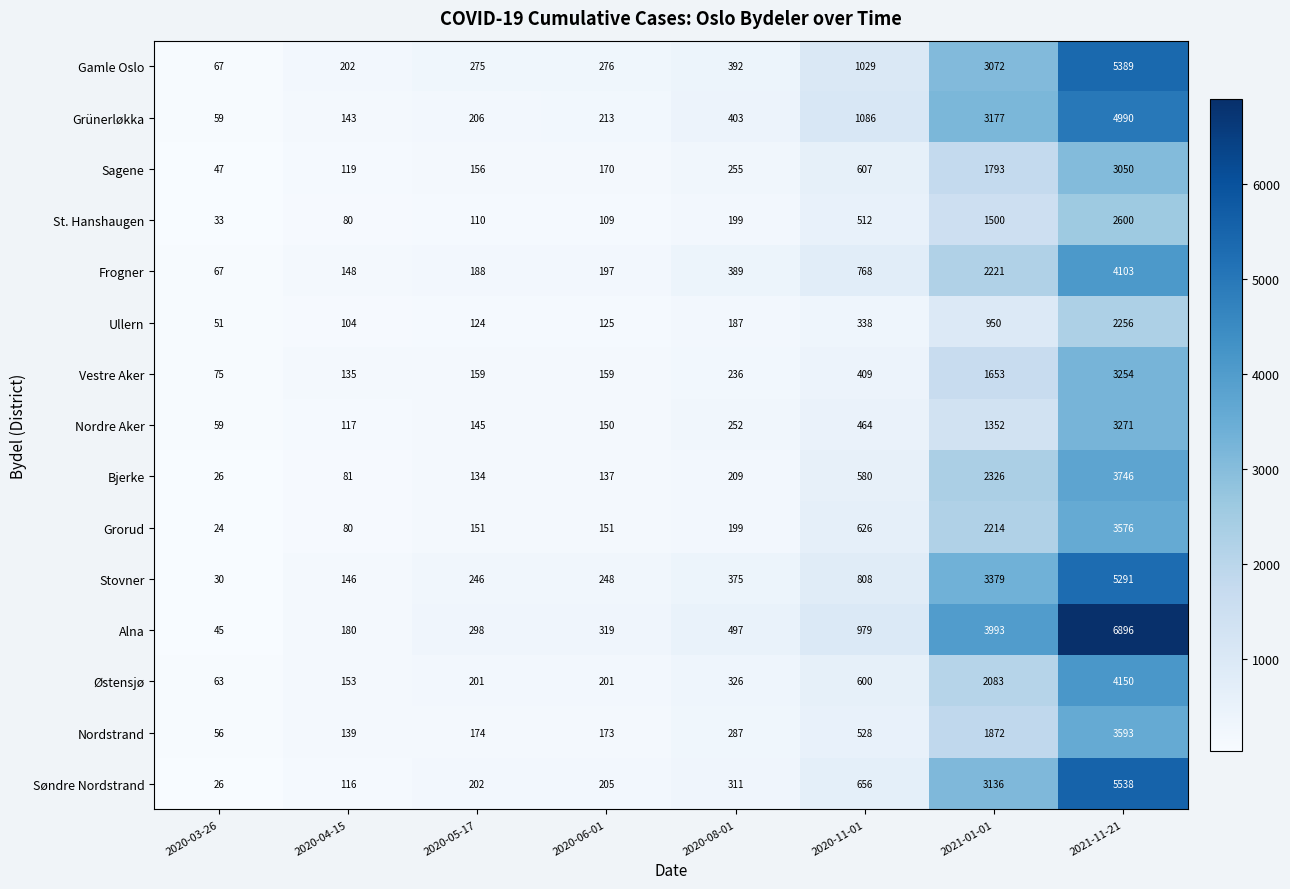

Between 2020-06-01 and 2020-11-01, which series saw the biggest shift?

Grünerløkka